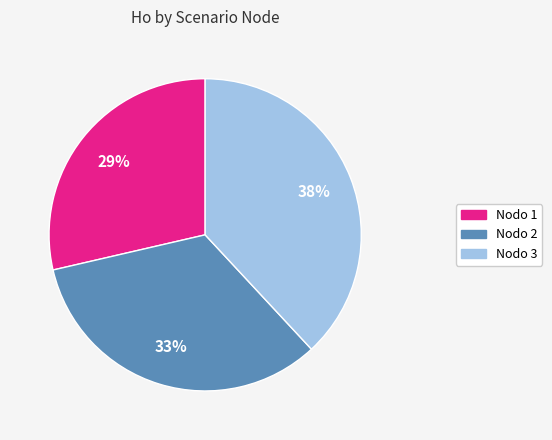

Is there any slice that represents more than half of the pie?

No